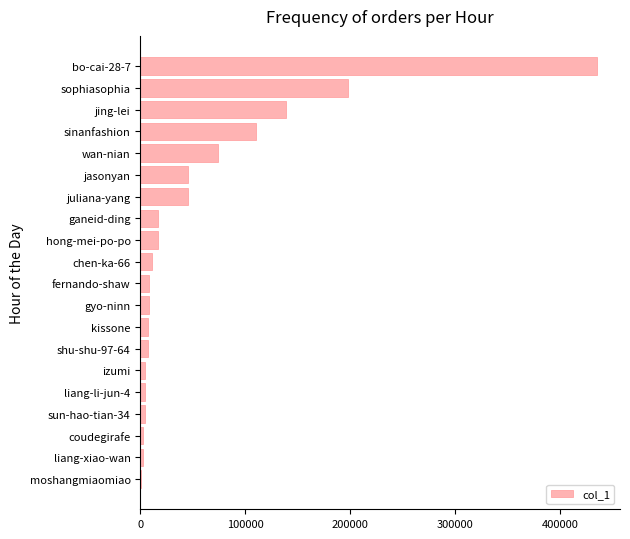

Is it true that the value at sophiasophia is 198037?

True